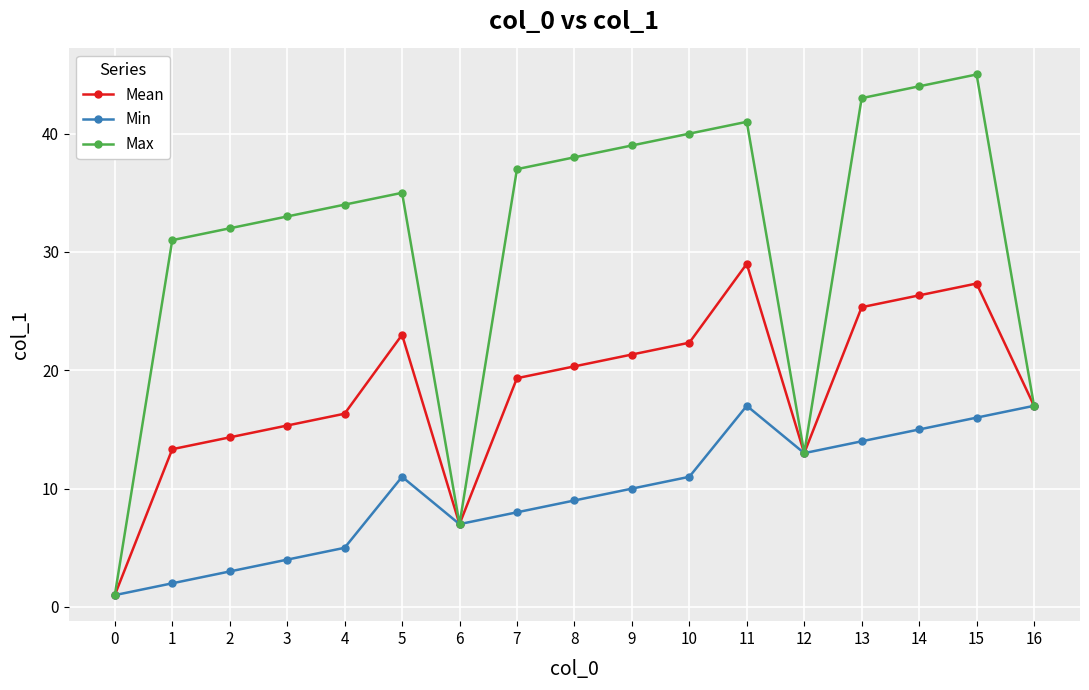

The value of Max at 12 is 20.4. True or false?

False